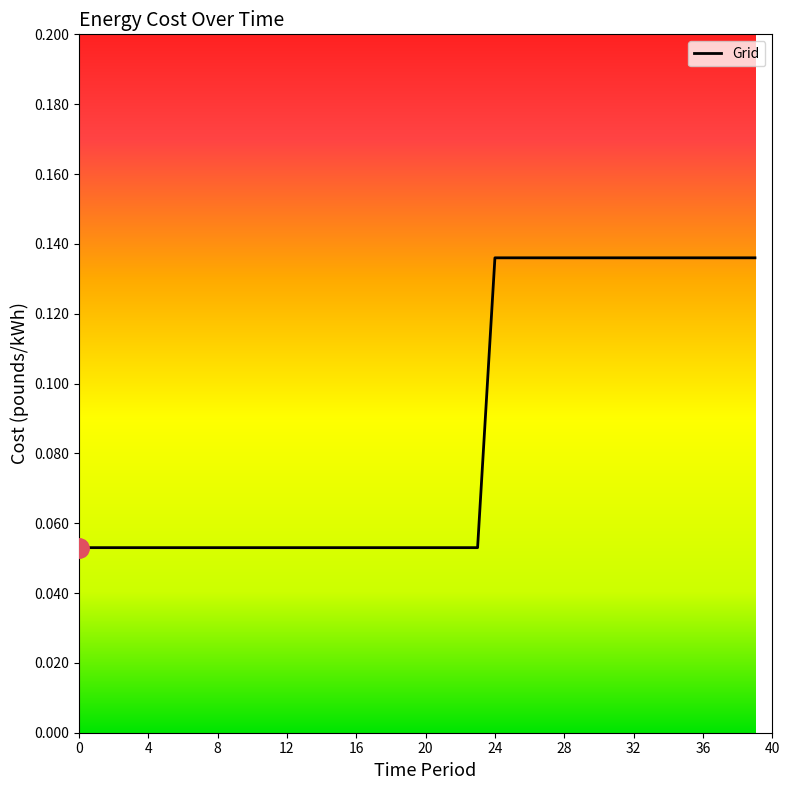

What is the label of the 39th point from the left?

38